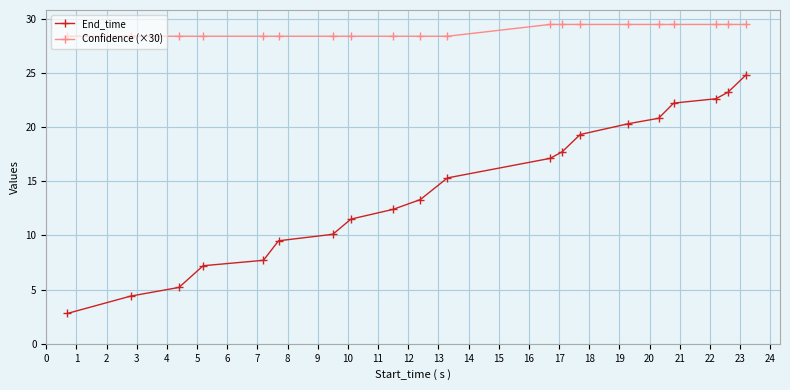

What is the maximum value for End_time?

24.8